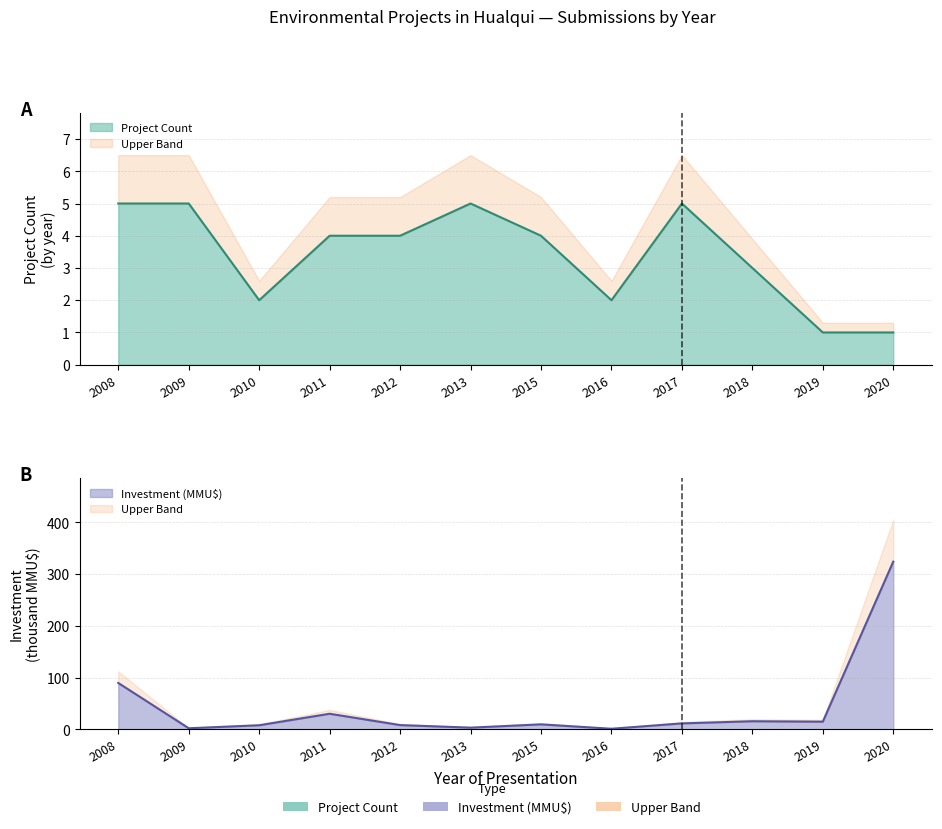

At which label does Count reach its peak?

2008